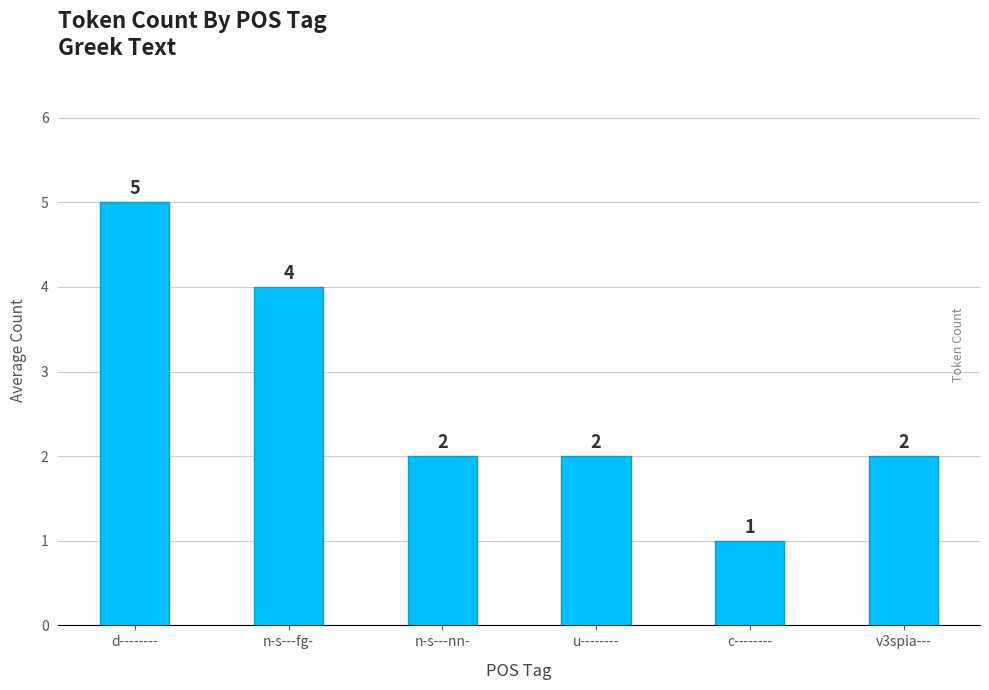

Count the values in the range 2 to 4.

4